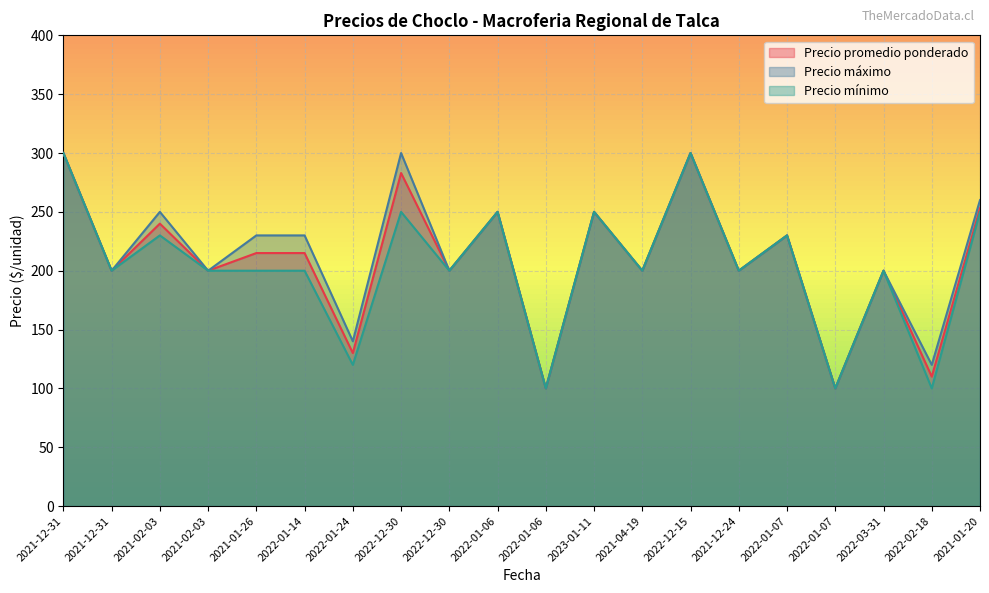

Which category has the highest value in the Precio mínimo series?

2021-12-31